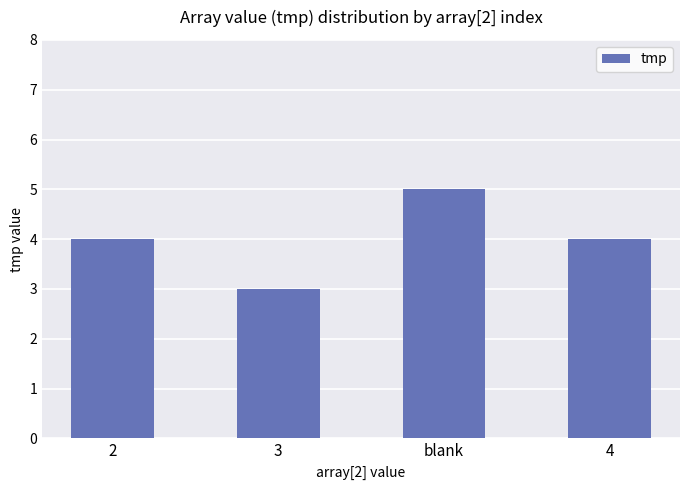

Is it true that the value at blank is 5?

True